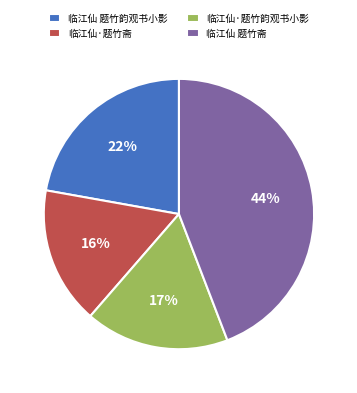

True or false: 临江仙 题竹韵观书小影 accounts for 14% of the total.

False